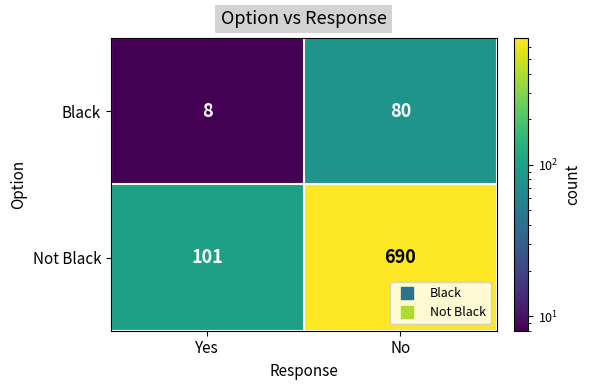

How many distinct data groups are displayed?

2